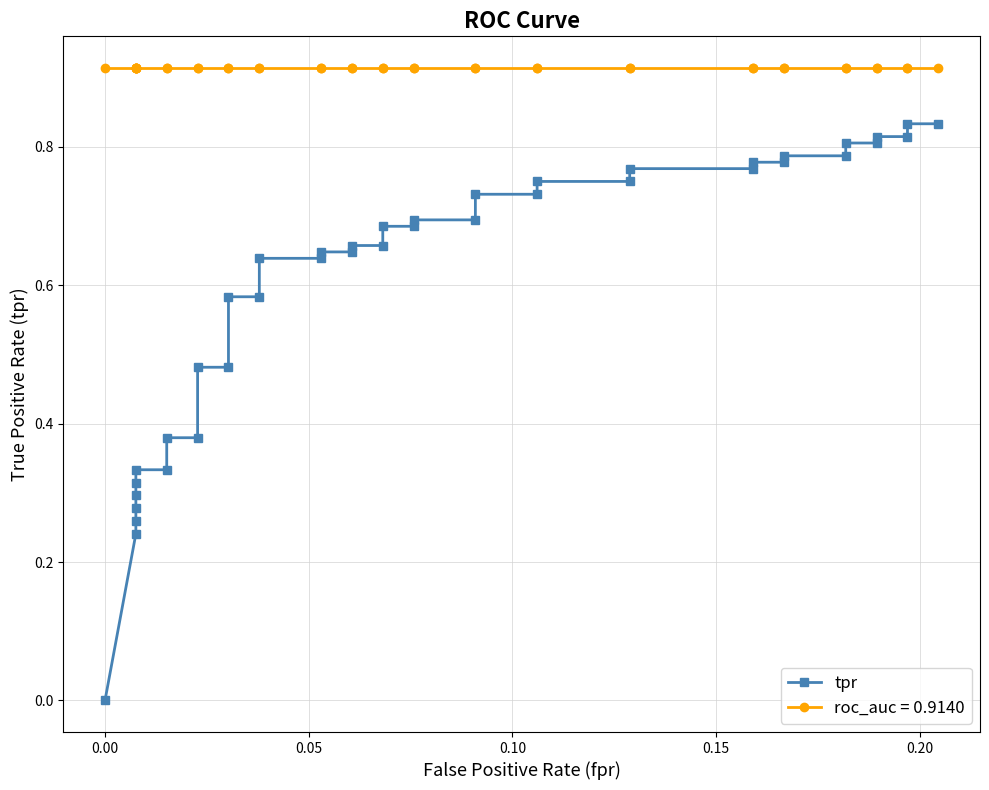

The chart shows a value of 0.3 at 10. True or false?

False